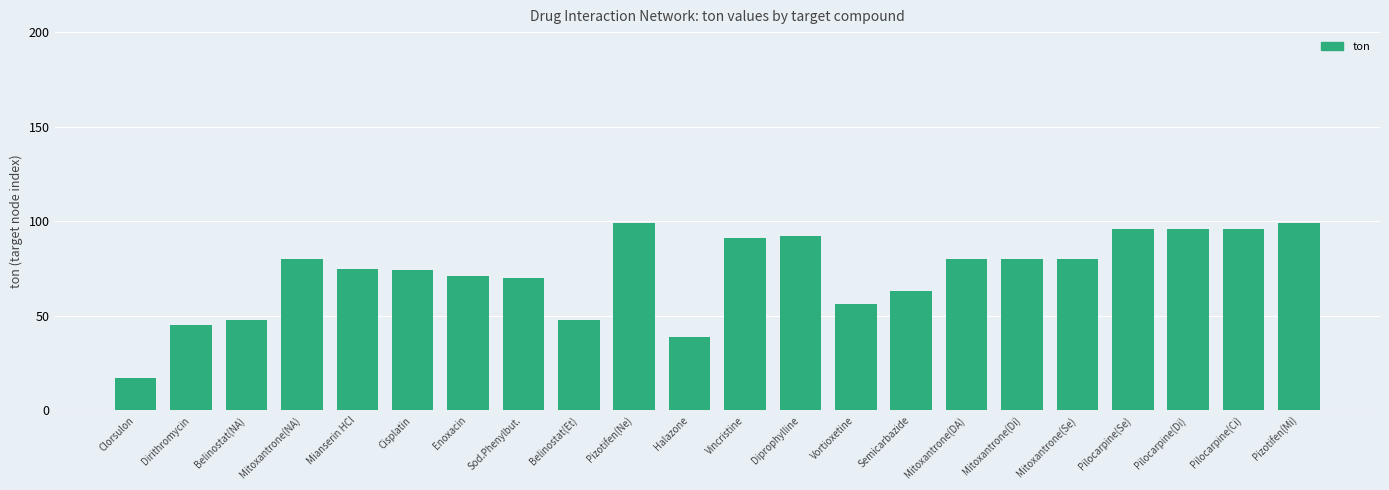

What is the change in value from Belinostat(Et) to Diprophylline?

+44